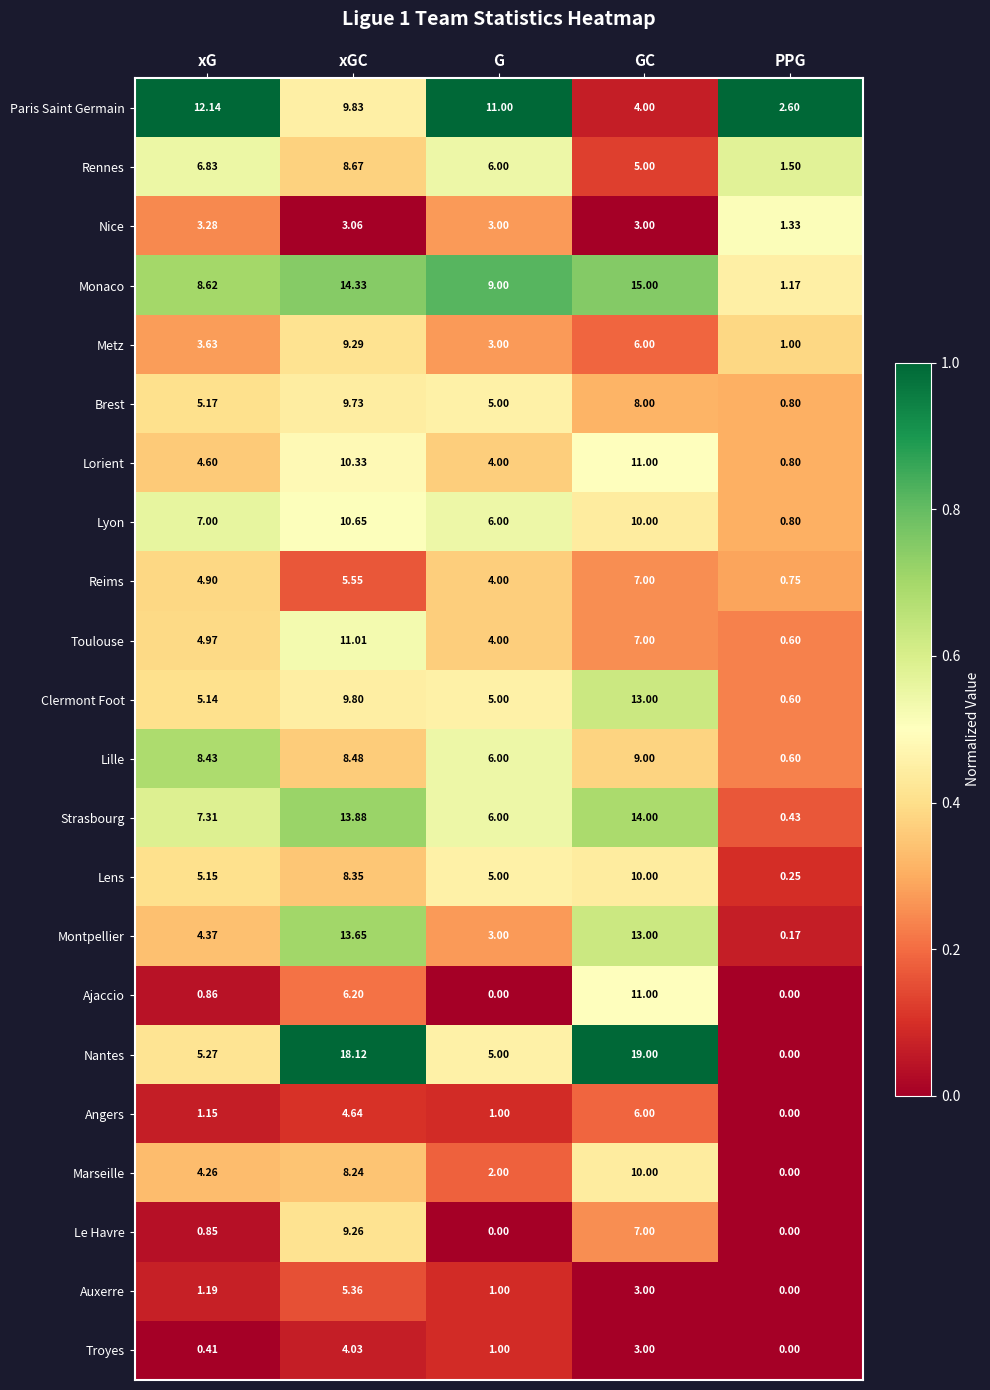

Which series has the widest spread of values?

Nantes